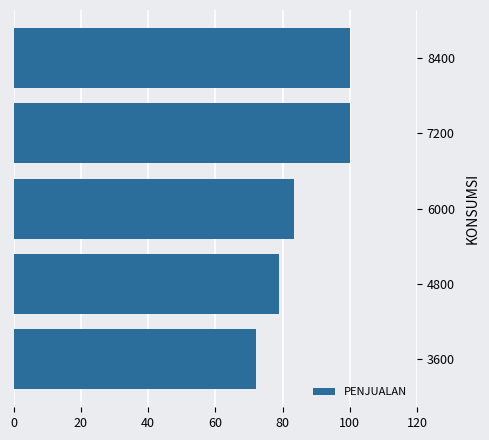

What is the difference between the maximum and minimum values?

27.8